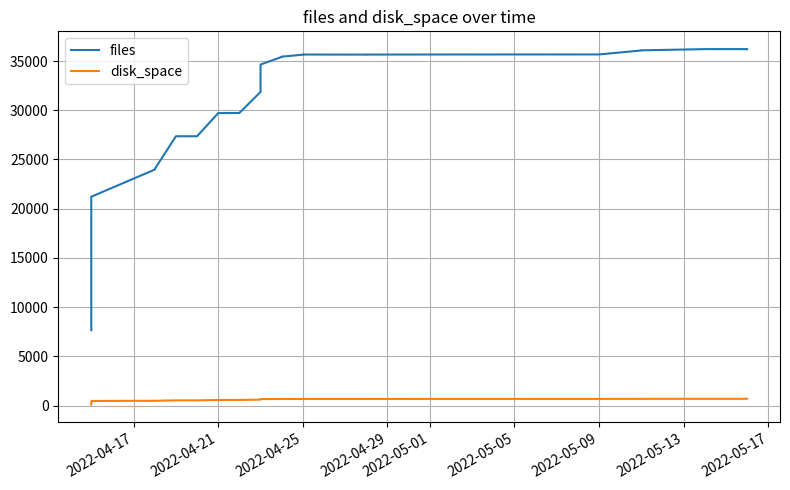

Rank the series at 2022-04-21 from highest to lowest value.

files, disk_space